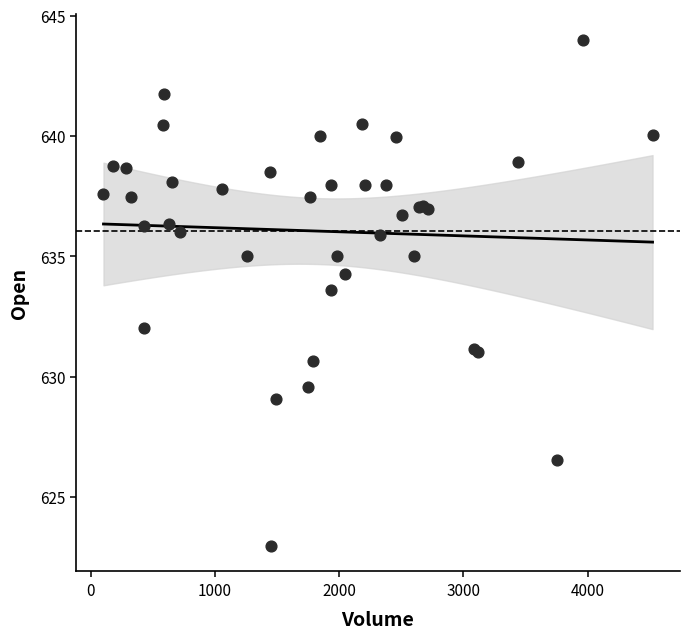

What Y value in the scatter plot is closest to 633?

633.6